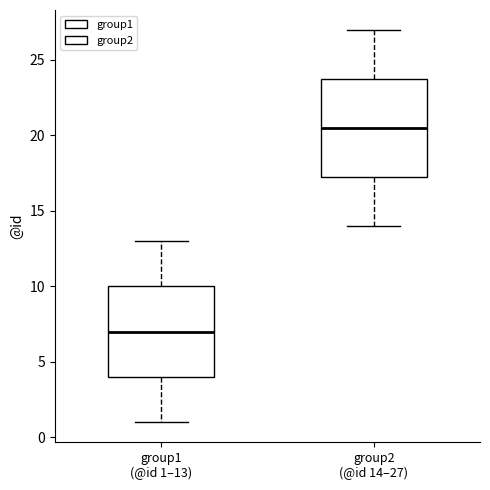

Reading left to right, read every box against the y-axis: the position of its median line, the range the box covers, and the ends of its whiskers. The values are not printed on the chart, so give them approximately, as read against the axis.

group1 (@id 1–13): median 7.0, box 4.0 to 10.0, whiskers 1.0 to 13.0
group2 (@id 14–27): median 20.5, box 17.5 to 24.0, whiskers 14.0 to 27.0